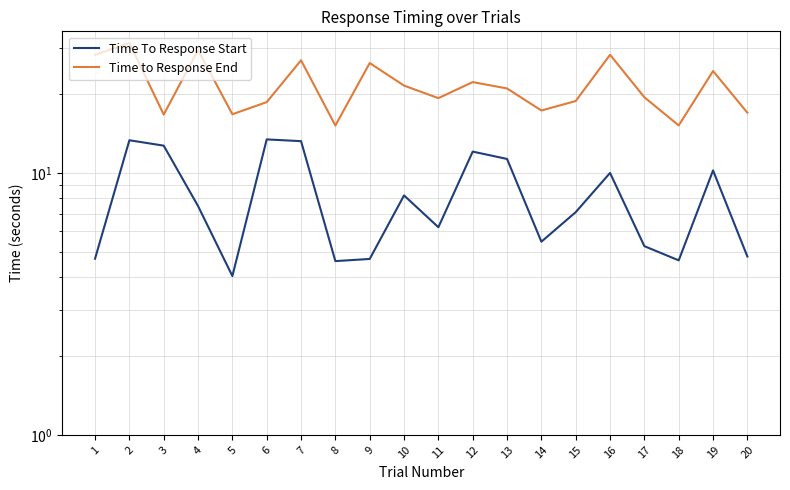

Is it true that Time To Response Start equals 4.6 at 18?

True